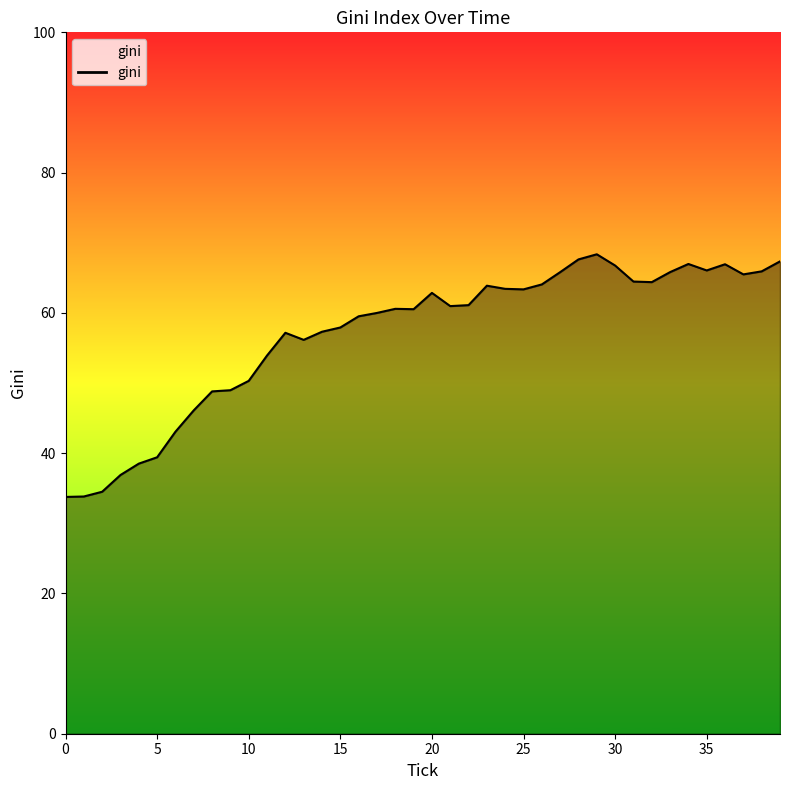

How many categories are shown in the chart?

40